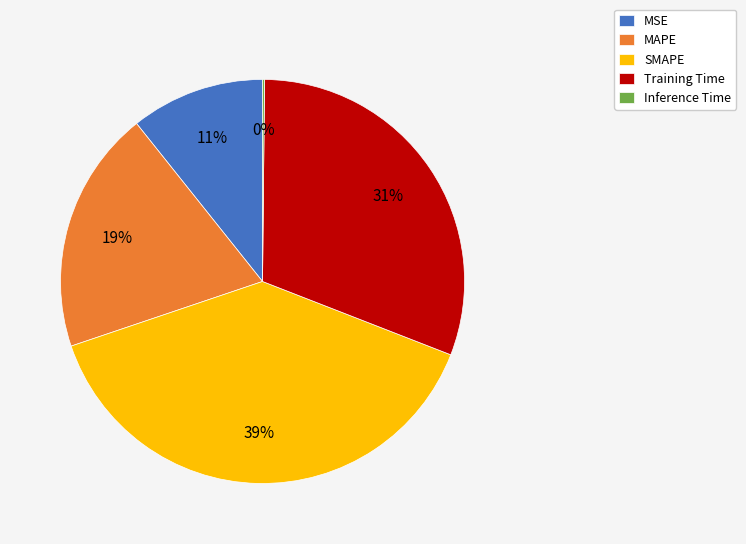

Which slice is the largest?

SMAPE